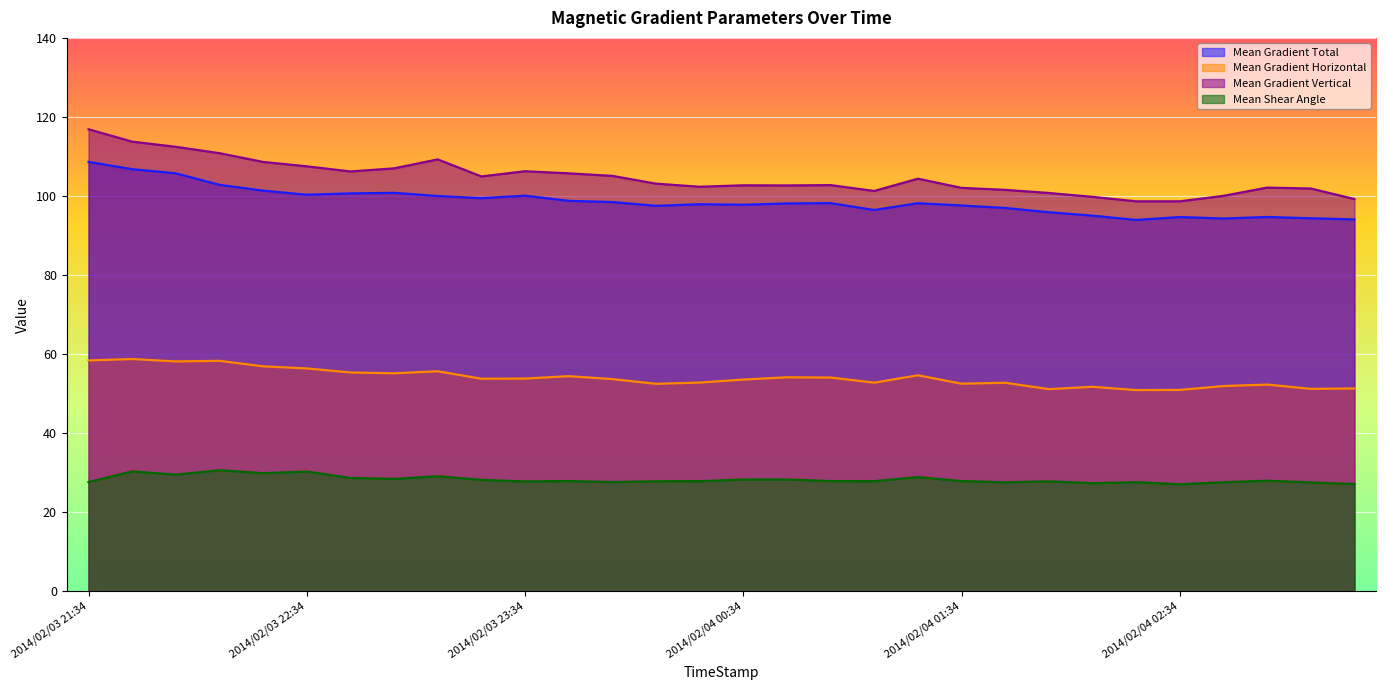

True or false: Mean Gradient Horizontal and Mean Gradient Vertical intersect in this chart.

False